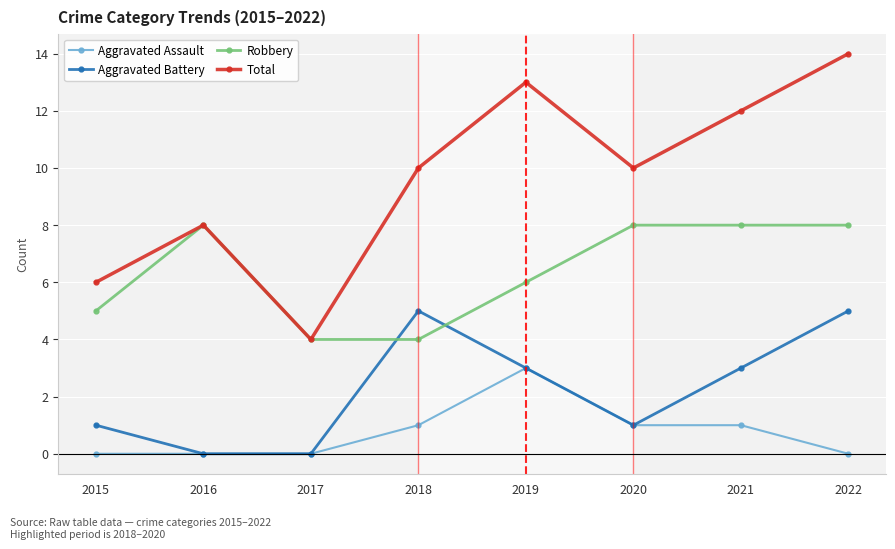

Reading right to left, extract all data points from this chart.

Aggravated Assault: 0	1	1	3	1	0	0	0
Aggravated Battery: 5	3	1	3	5	0	0	1
Robbery: 8	8	8	6	4	4	8	5
Total: 14	12	10	13	10	4	8	6